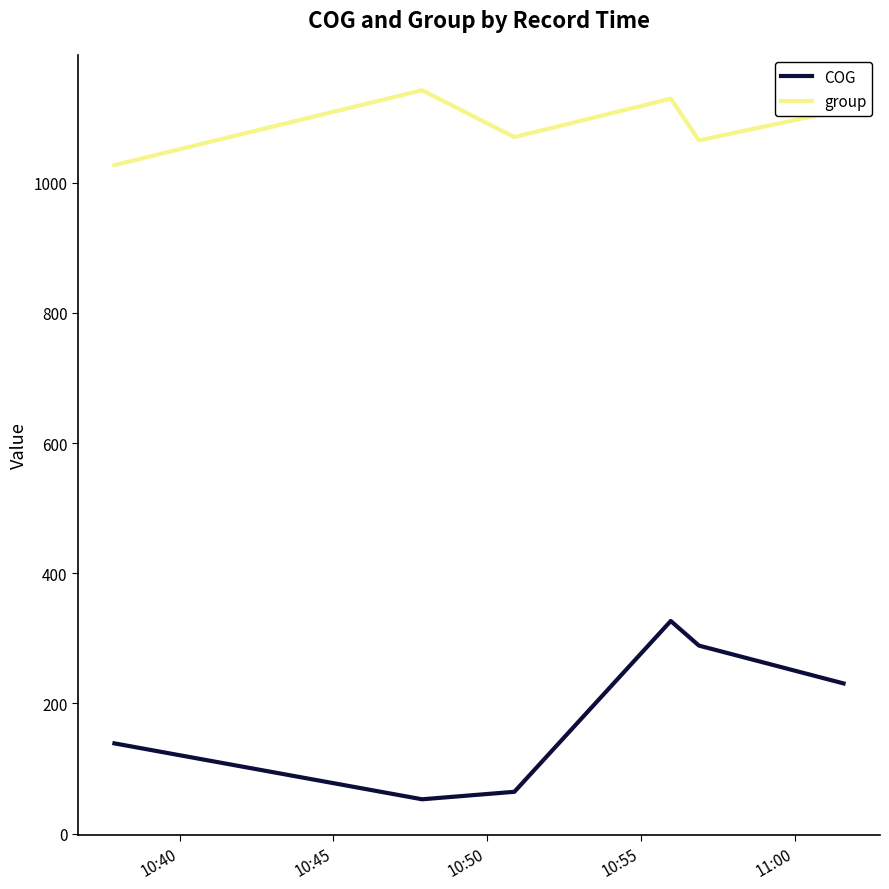

True or false: COG and group cross at least once.

False